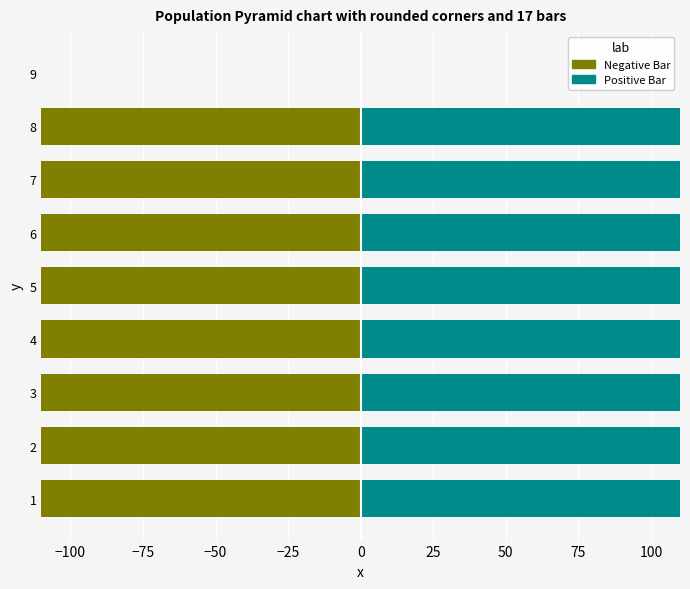

What is the value of the Negative Bar bar at the 3rd from the left?

-809.4